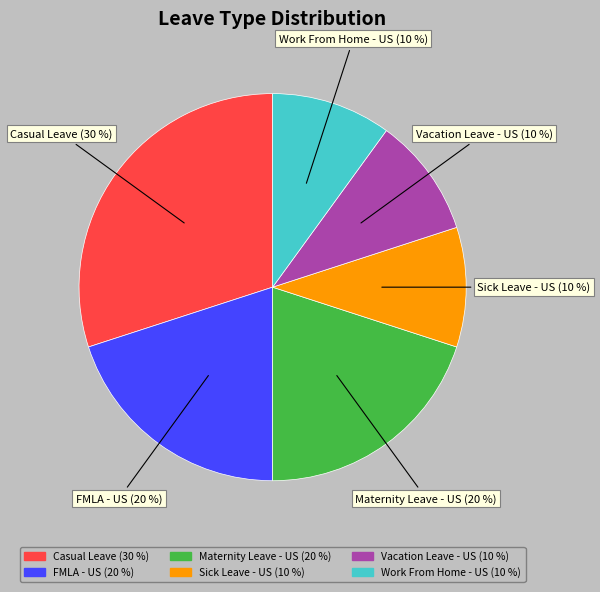

What is the ratio of the value at Maternity Leave - US to the value at Vacation Leave - US?

2.0